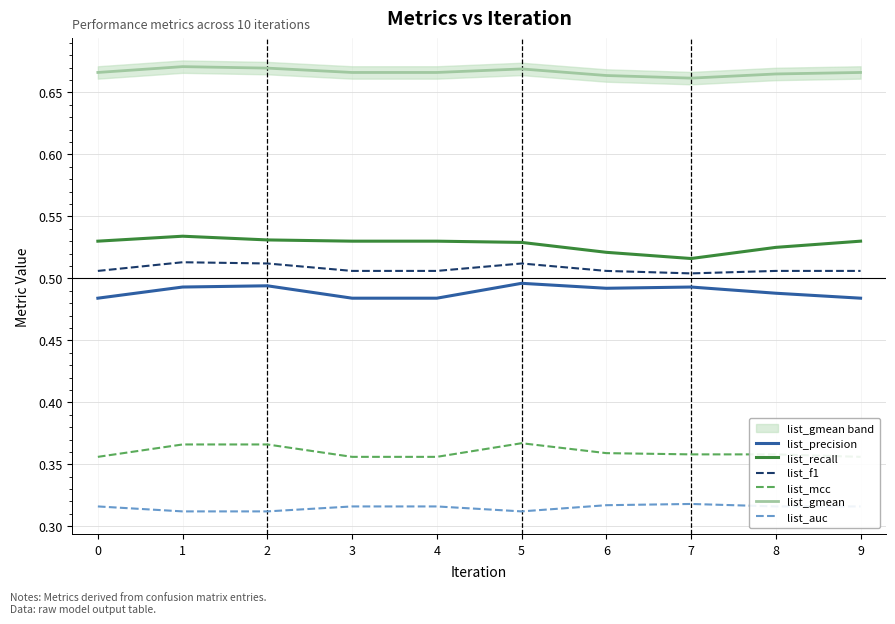

Reading left to right, extract all data points from this chart.

list_precision: 0=0.5	1=0.5	2=0.5	3=0.5	4=0.5	5=0.5	6=0.5	7=0.5	8=0.5	9=0.5
list_recall: 0=0.5	1=0.5	2=0.5	3=0.5	4=0.5	5=0.5	6=0.5	7=0.5	8=0.5	9=0.5
list_f1: 0=0.5	1=0.5	2=0.5	3=0.5	4=0.5	5=0.5	6=0.5	7=0.5	8=0.5	9=0.5
list_mcc: 0=0.4	1=0.4	2=0.4	3=0.4	4=0.4	5=0.4	6=0.4	7=0.4	8=0.4	9=0.4
list_gmean: 0=0.7	1=0.7	2=0.7	3=0.7	4=0.7	5=0.7	6=0.7	7=0.7	8=0.7	9=0.7
list_auc: 0=0.3	1=0.3	2=0.3	3=0.3	4=0.3	5=0.3	6=0.3	7=0.3	8=0.3	9=0.3